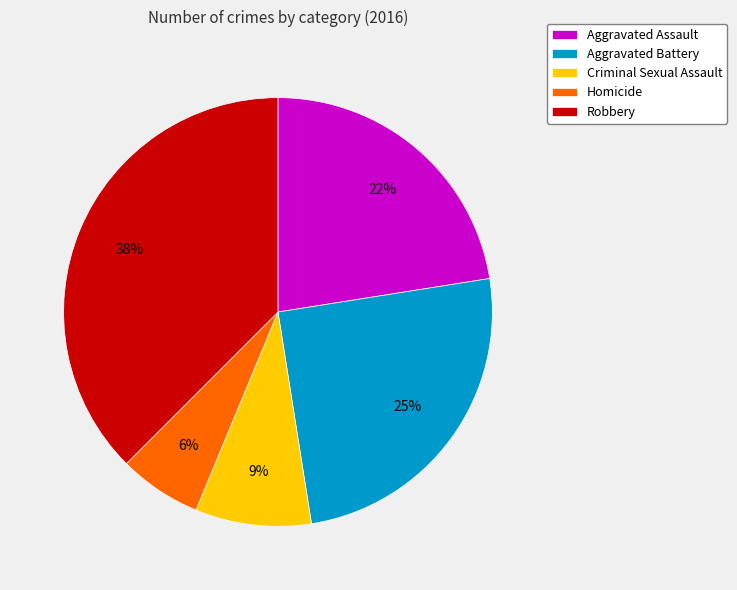

Is Aggravated Battery the majority of the pie?

No